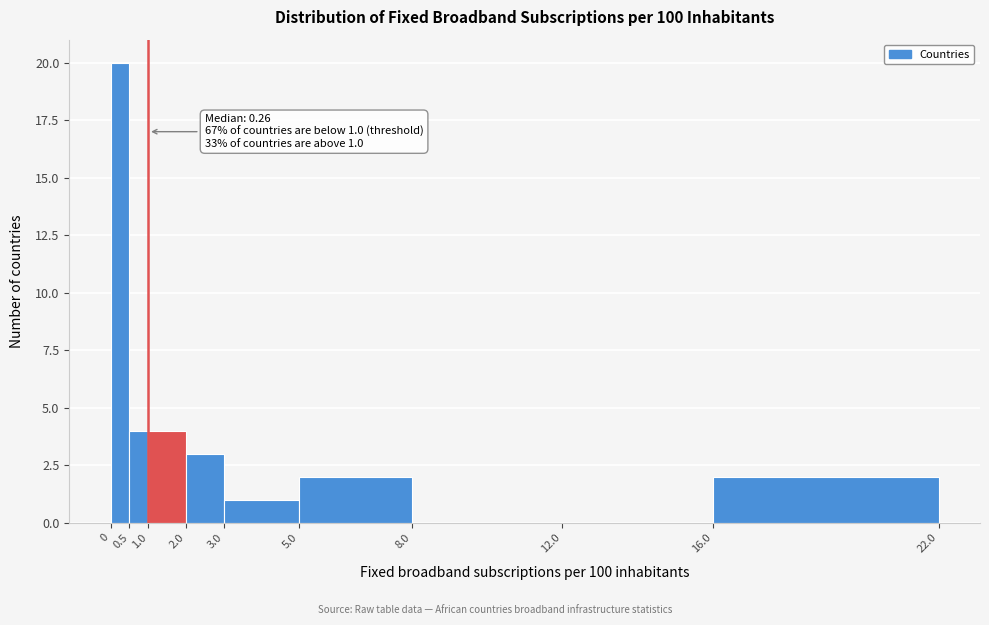

Over which range of the x-axis is the bar tallest?

0 to 0.5